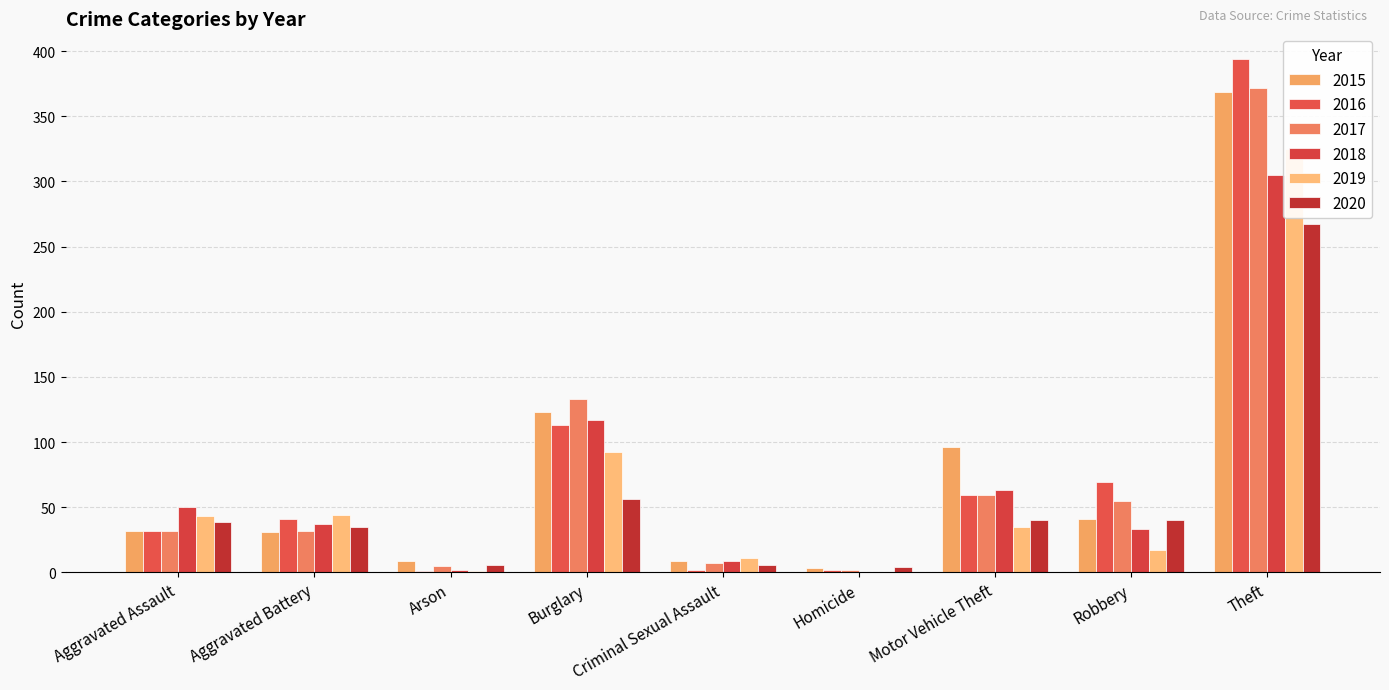

Reading right to left, transcribe all the data shown in this chart.

2015: Theft=369	Robbery=41	Motor Vehicle Theft=96	Homicide=3	Criminal Sexual Assault=9	Burglary=123	Arson=9	Aggravated Battery=31	Aggravated Assault=32
2016: Theft=394	Robbery=69	Motor Vehicle Theft=59	Homicide=2	Criminal Sexual Assault=2	Burglary=113	Arson=1	Aggravated Battery=41	Aggravated Assault=32
2017: Theft=372	Robbery=55	Motor Vehicle Theft=59	Homicide=2	Criminal Sexual Assault=7	Burglary=133	Arson=5	Aggravated Battery=32	Aggravated Assault=32
2018: Theft=305	Robbery=33	Motor Vehicle Theft=63	Homicide=0	Criminal Sexual Assault=9	Burglary=117	Arson=2	Aggravated Battery=37	Aggravated Assault=50
2019: Theft=325	Robbery=17	Motor Vehicle Theft=35	Homicide=0	Criminal Sexual Assault=11	Burglary=92	Arson=1	Aggravated Battery=44	Aggravated Assault=43
2020: Theft=267	Robbery=40	Motor Vehicle Theft=40	Homicide=4	Criminal Sexual Assault=6	Burglary=56	Arson=6	Aggravated Battery=35	Aggravated Assault=39